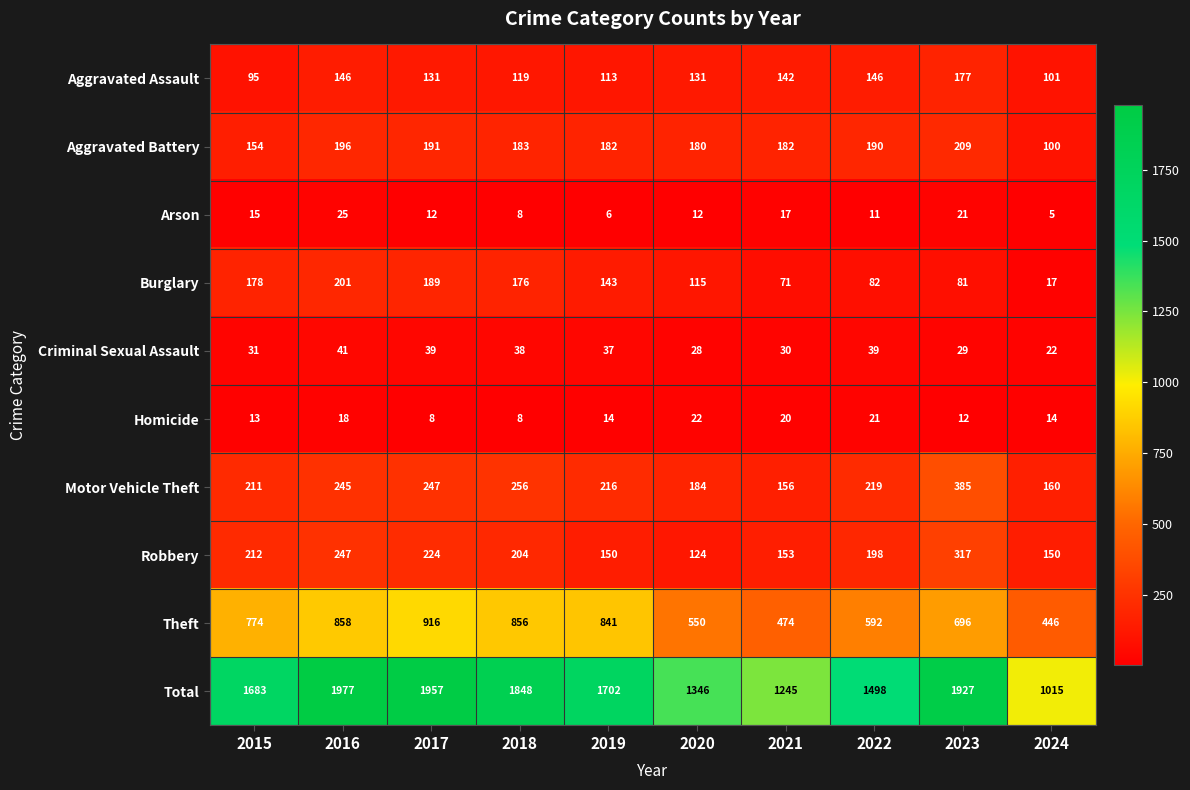

Which category has the lowest value across all series?

2024